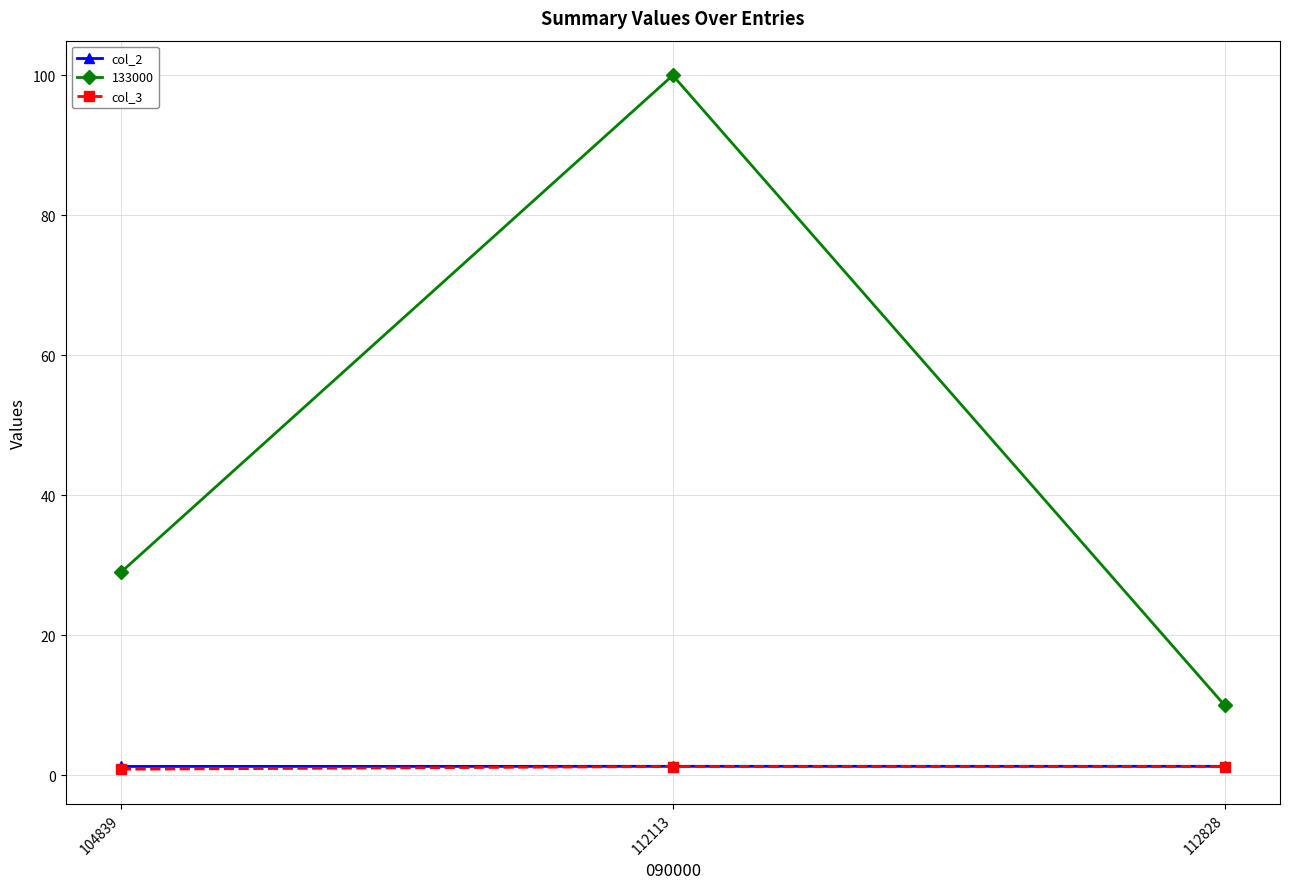

True or false: col_3 has a value of 0.9 at 104839.

True